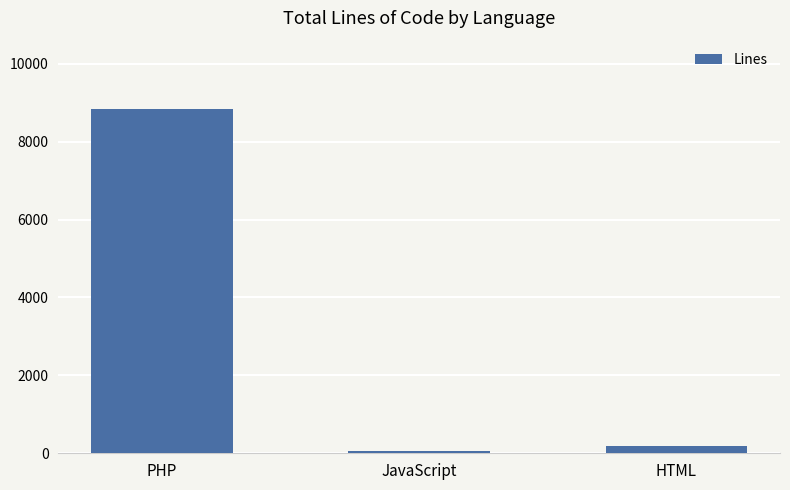

True or false: the data shows 58 at JavaScript.

True